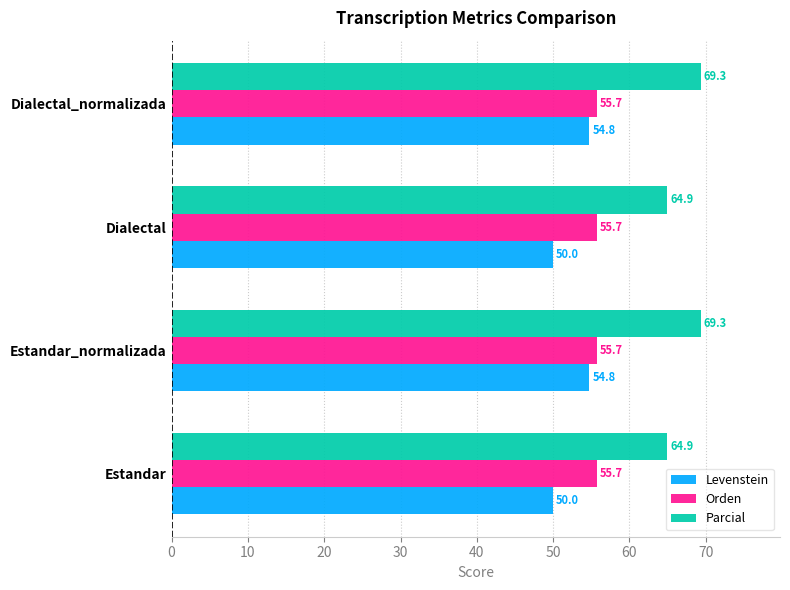

What are all the series names shown in the legend?

Levenstein, Orden, Parcial